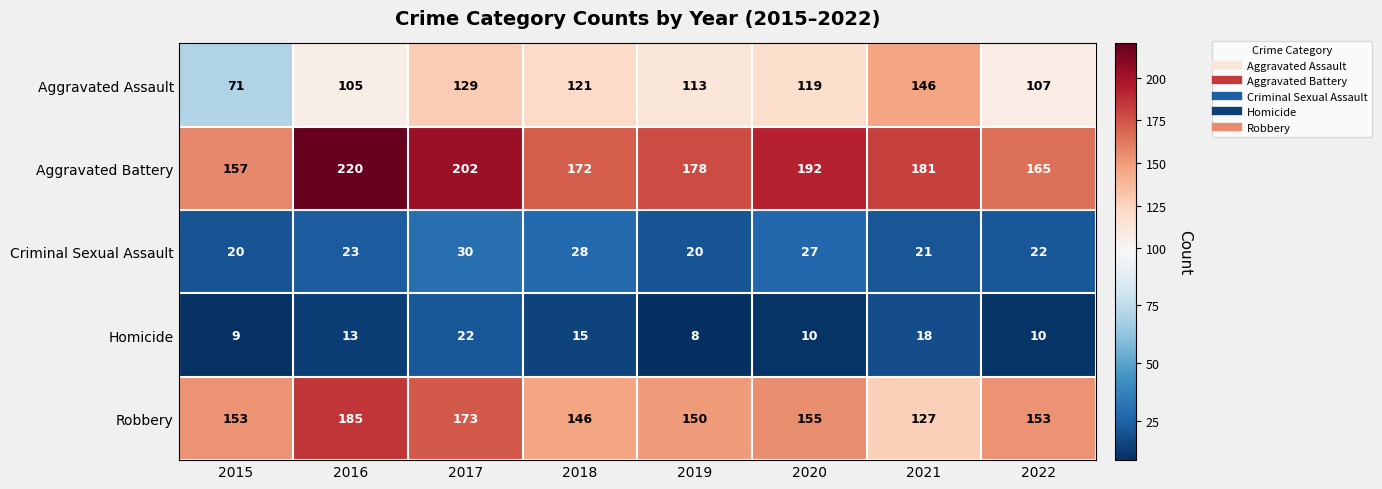

At which category is the sum across all series the highest?

2017